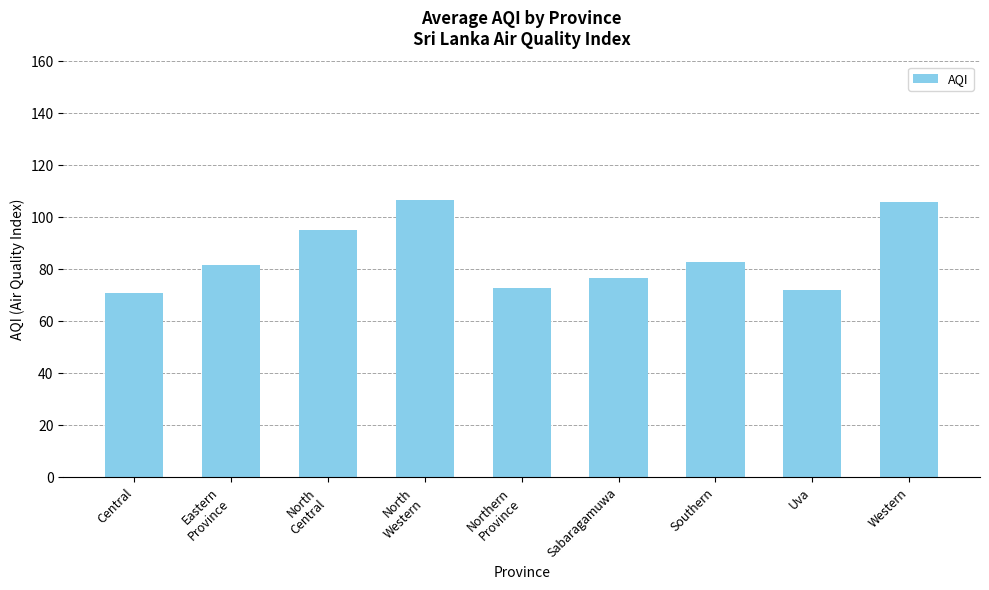

Reading right to left, what are all the values shown in this chart?

105.8	72.0	83.0	76.5	72.8	106.7	95.0	81.5	71.0